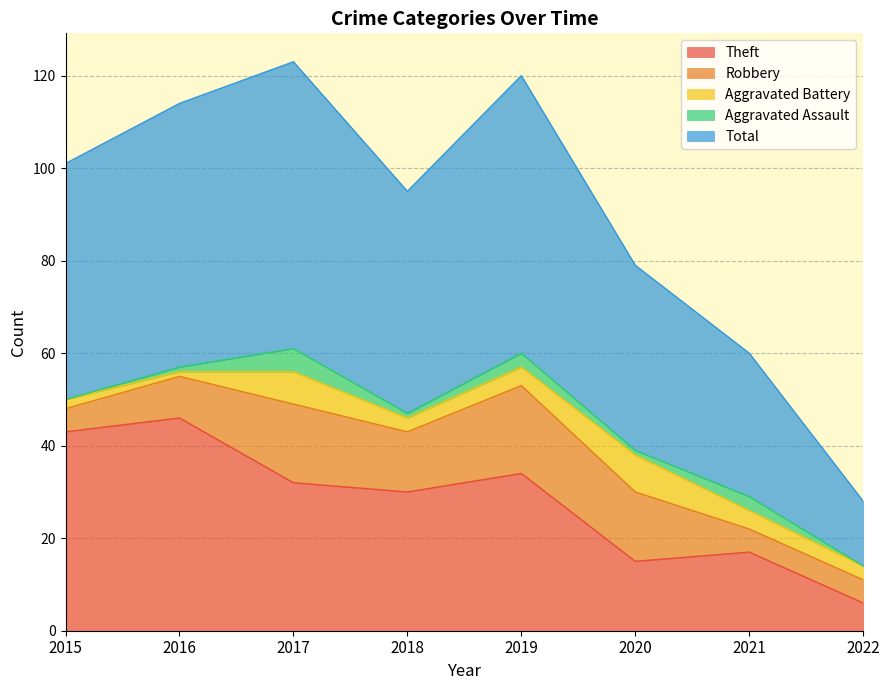

At which category is the sum across all series the highest?

2017